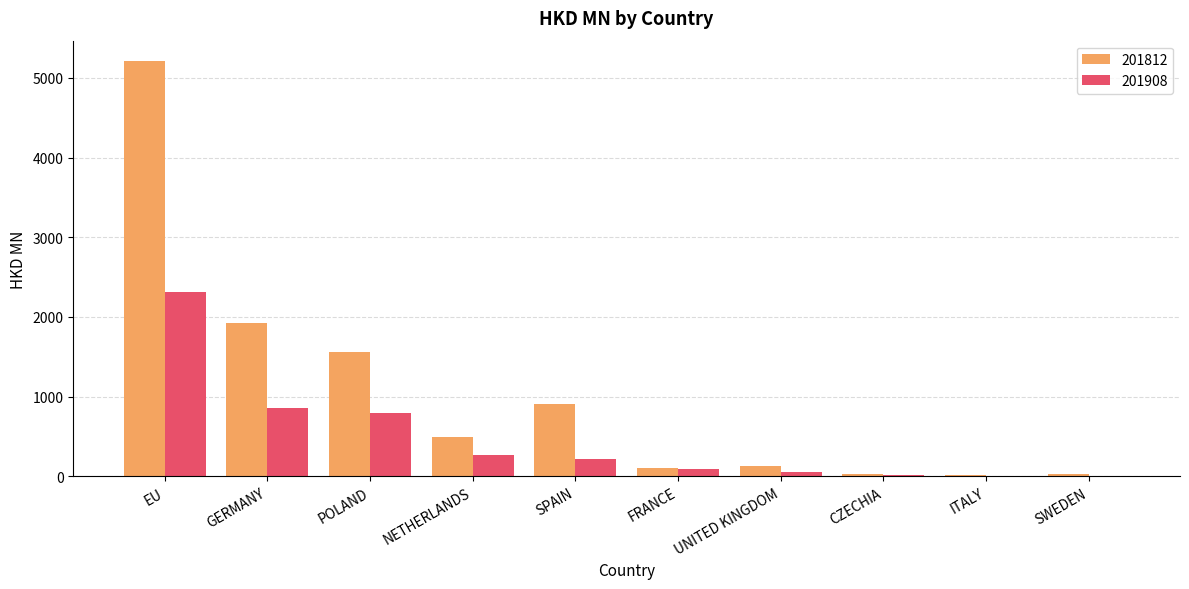

At which category is the sum across all series the highest?

EU